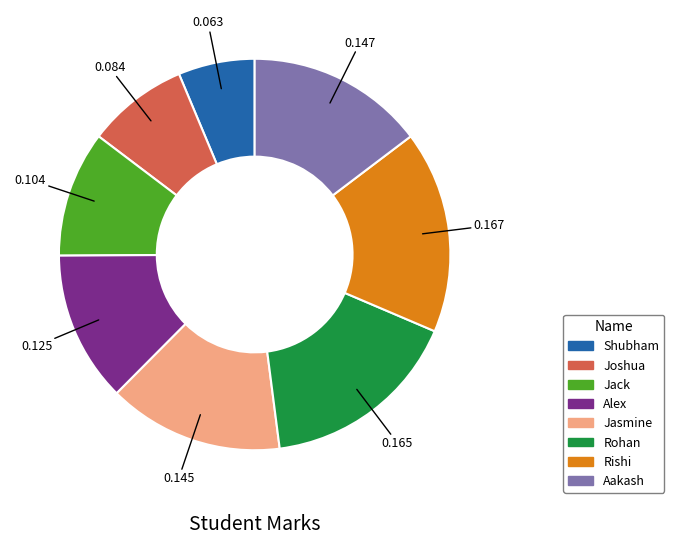

Between Jack and Shubham, which is larger?

Jack